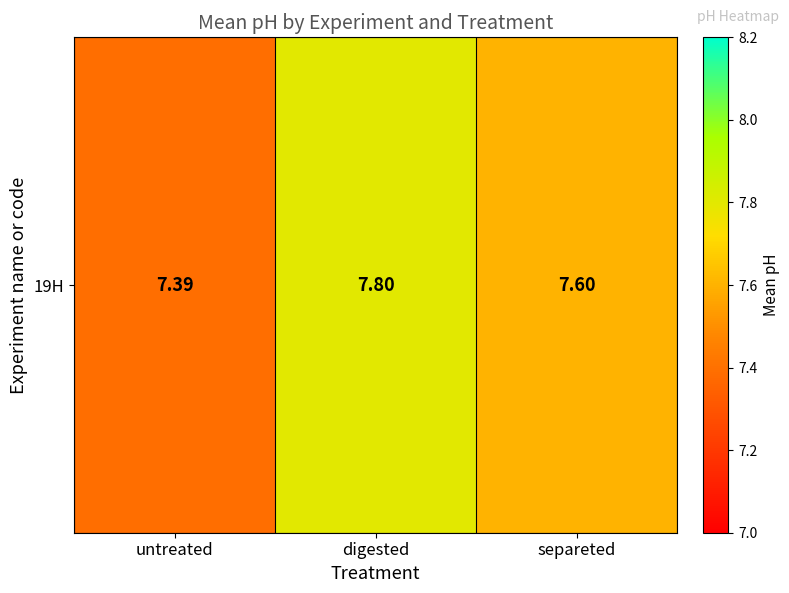

Reading left to right, what are all the values shown in this chart?

untreated=7.4	digested=7.8	separeted=7.6